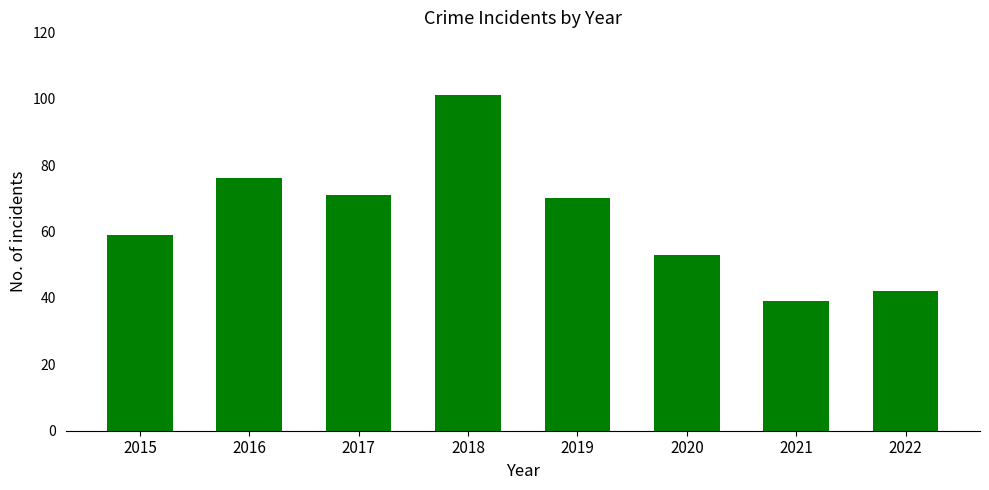

How many series are shown in this chart?

1